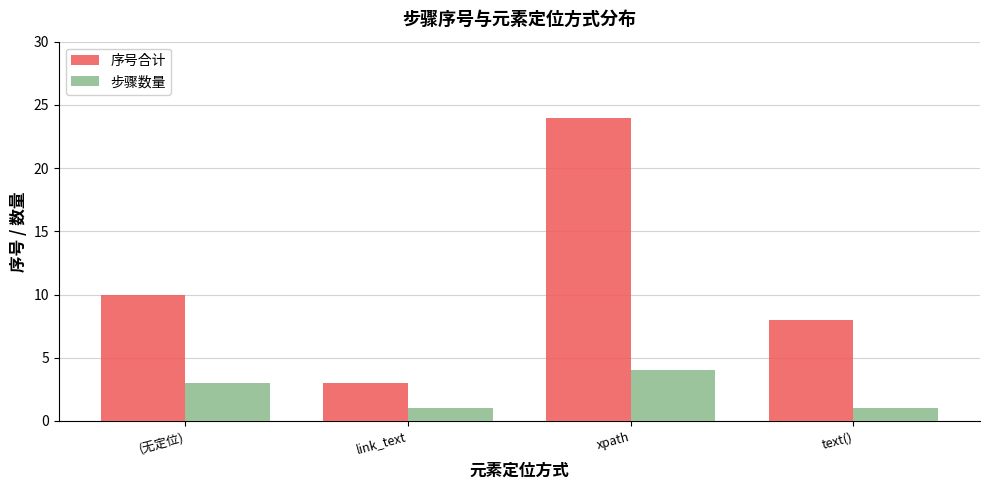

Which category has the highest value in the 序号合计 series?

xpath